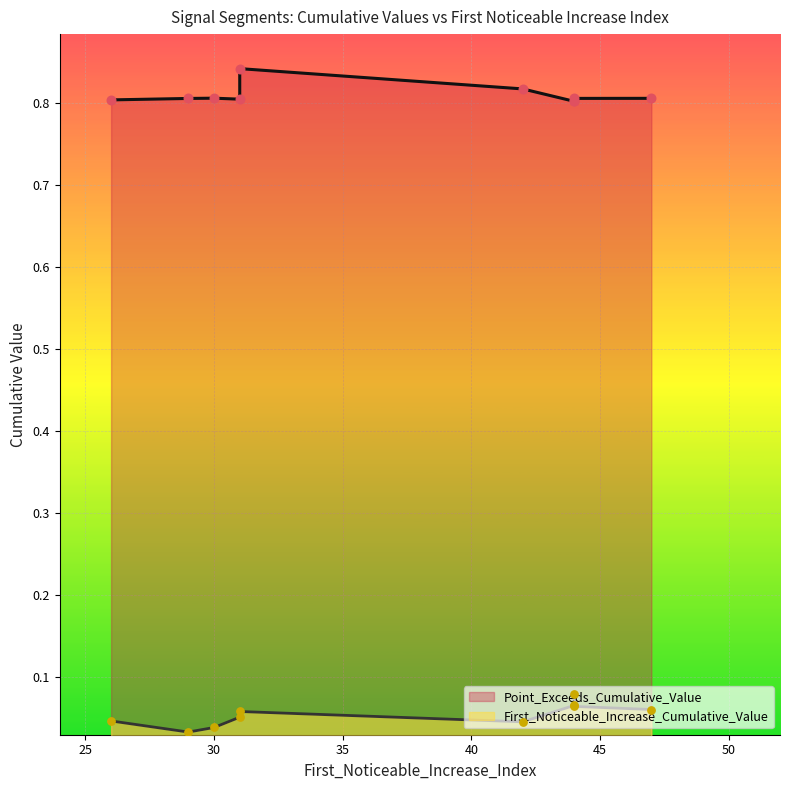

Is the value of Point_Exceeds_Cumulative_Value at 30 greater than the value of First_Noticeable_Increase_Cumulative_Value at 44?

Yes